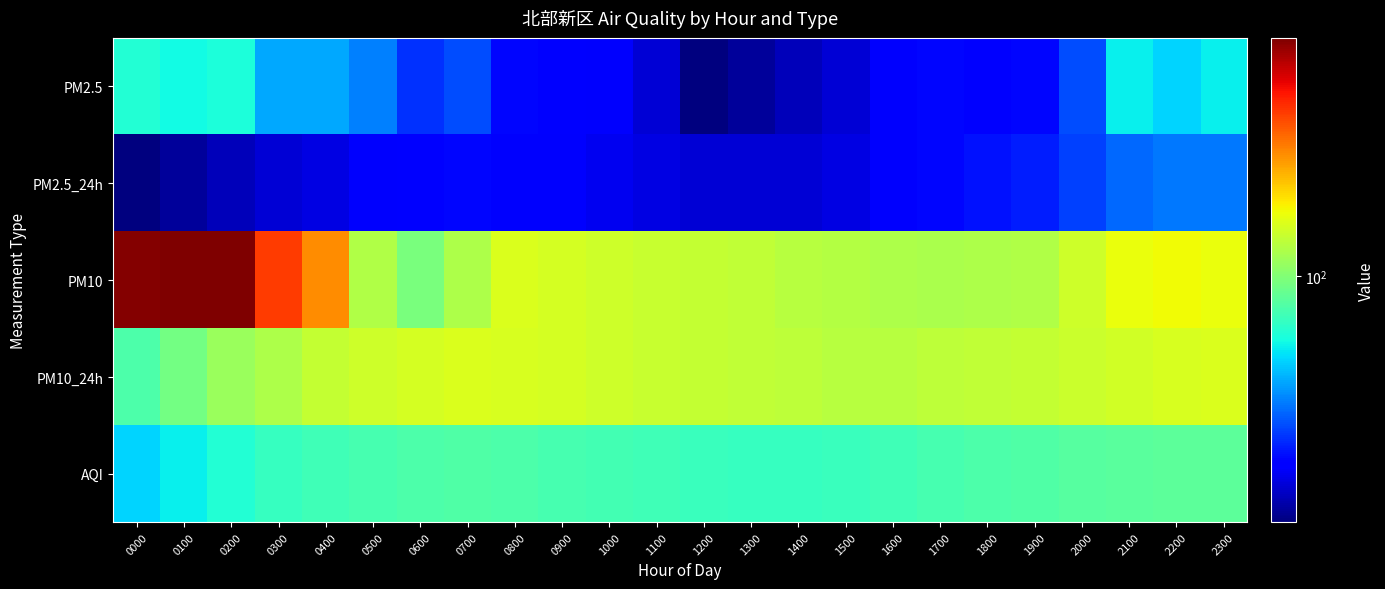

Reading left to right, what are all the values shown in this chart?

PM2.5: 0000=78	0100=75	0200=77	0300=63	0400=63	0500=58	0600=49	0700=52	0800=45	0900=44	1000=43	1100=40	1200=34	1300=36	1400=38	1500=40	1600=43	1700=45	1800=44	1900=45	2000=52	2100=73	2200=69	2300=73
PM2.5_24h: 0000=34	0100=36	0200=38	0300=40	0400=41	0500=43	0600=44	0700=45	0800=43	0900=43	1000=42	1100=41	1200=40	1300=40	1400=40	1500=41	1600=43	1700=45	1800=46	1900=47	2000=51	2100=55	2200=57	2300=57
PM10: 0000=281	0100=284	0200=283	0300=204	0400=170	0500=113	0600=98	0700=112	0800=125	0900=123	1000=121	1100=119	1200=118	1300=117	1400=115	1500=114	1600=112	1700=111	1800=112	1900=113	2000=121	2100=131	2200=133	2300=131
PM10_24h: 0000=87	0100=96	0200=106	0300=112	0400=118	0500=121	0600=123	0700=125	0800=124	0900=123	1000=121	1100=119	1200=118	1300=117	1400=116	1500=115	1600=115	1700=116	1800=117	1900=118	2000=120	2100=122	2200=124	2300=125
AQI: 0000=69	0100=73	0200=78	0300=82	0400=84	0500=86	0600=87	0700=88	0800=87	0900=86	1000=85	1100=84	1200=83	1300=82	1400=82	1500=83	1600=84	1700=86	1800=87	1900=88	2000=89	2100=90	2200=91	2300=91